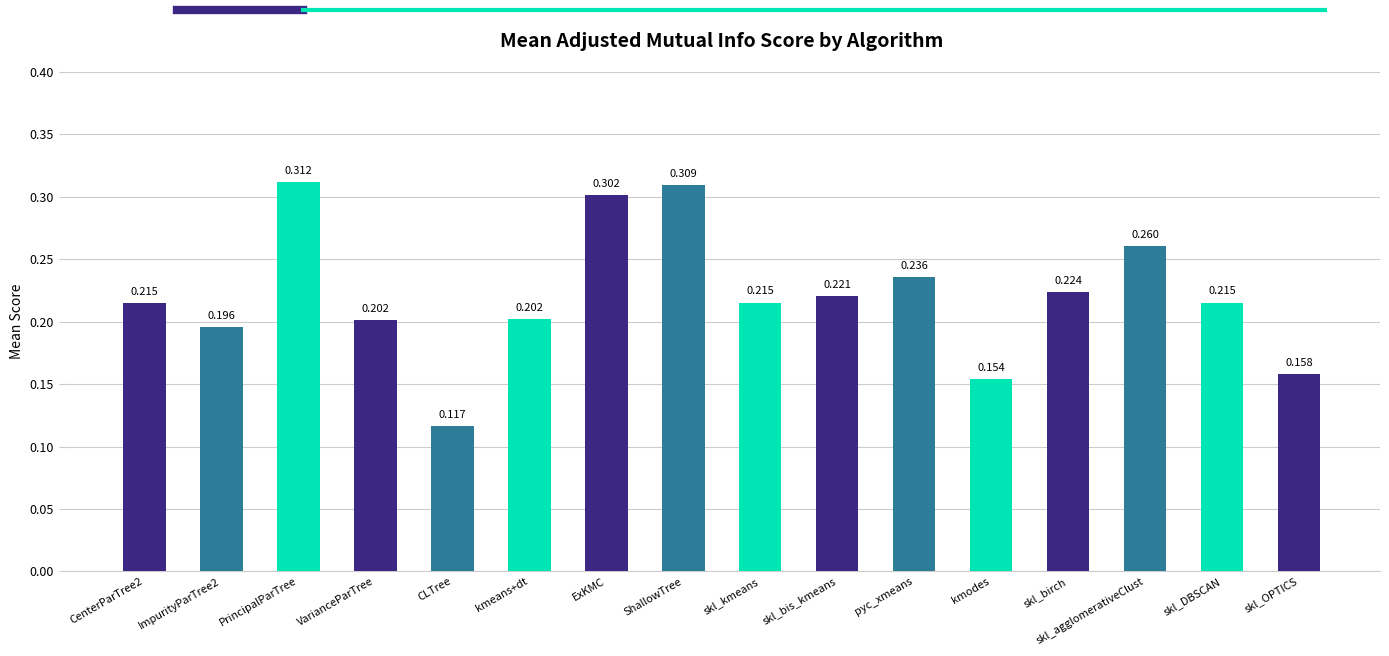

Which category has the lowest value across all series?

CLTree